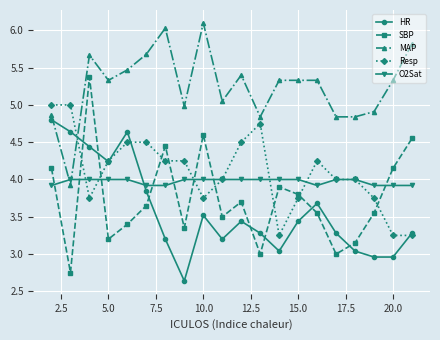

Rank the series by their maximum value, from highest to lowest.

MAP, SBP, Resp, HR, O2Sat